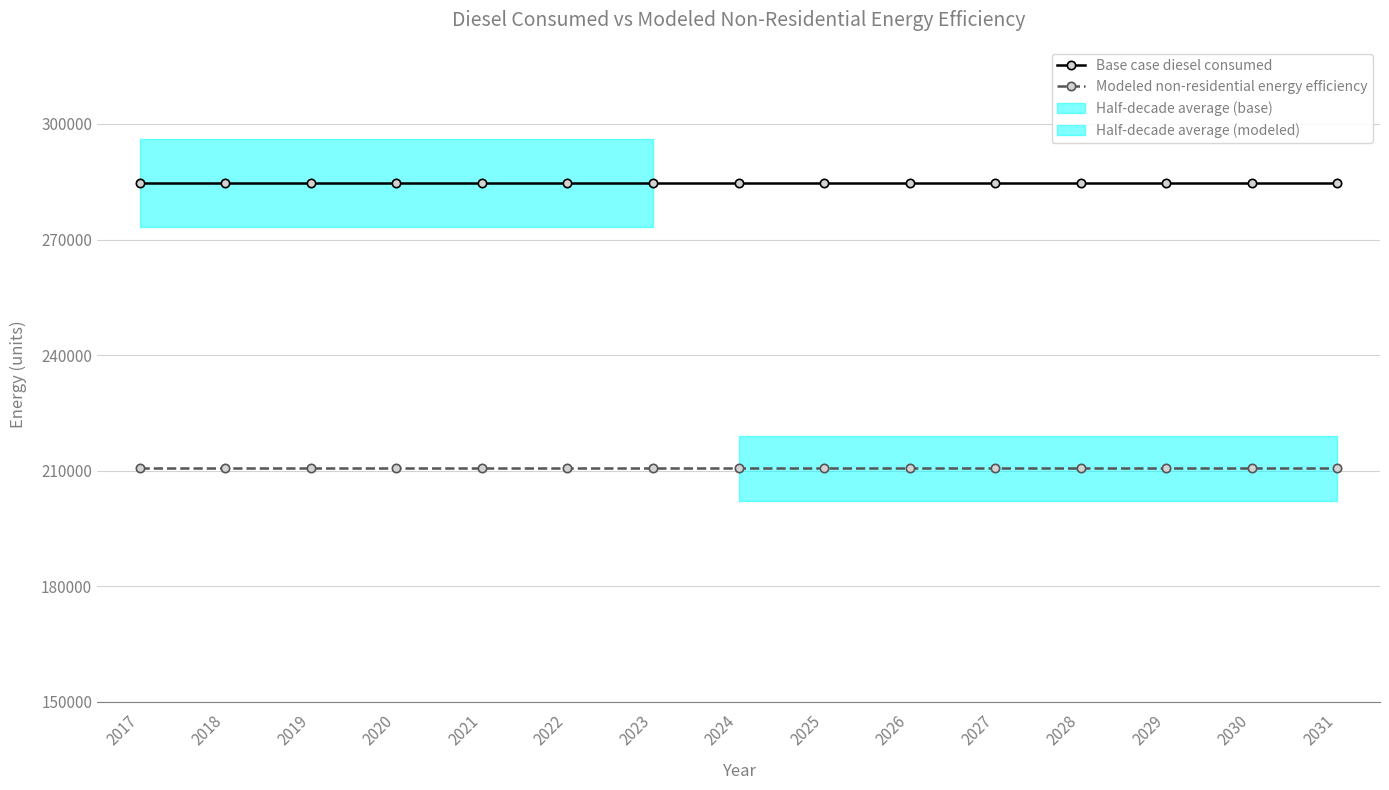

What is the maximum value shown in the chart?

284681.1